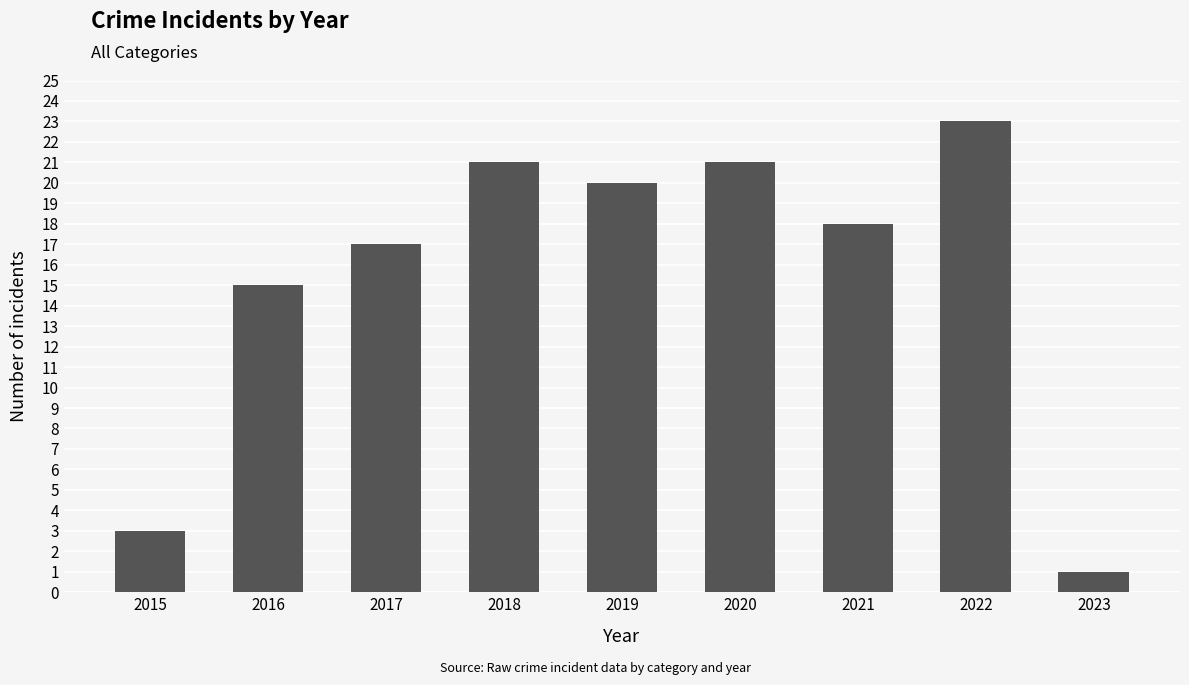

What is the change in value from 2018 to 2023?

-20